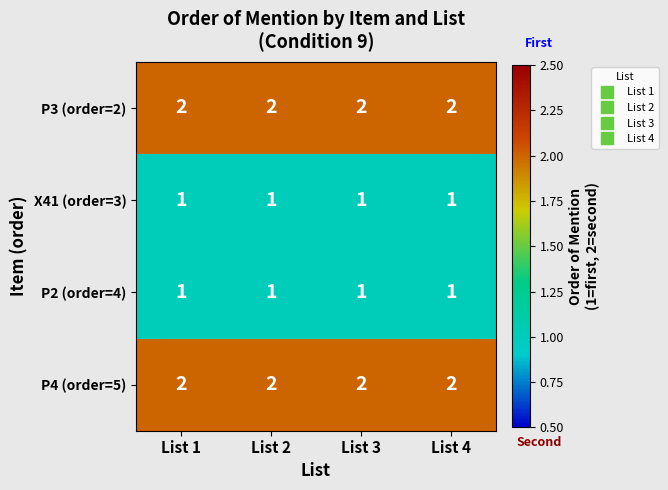

At how many categories does at least one series exceed 1?

4